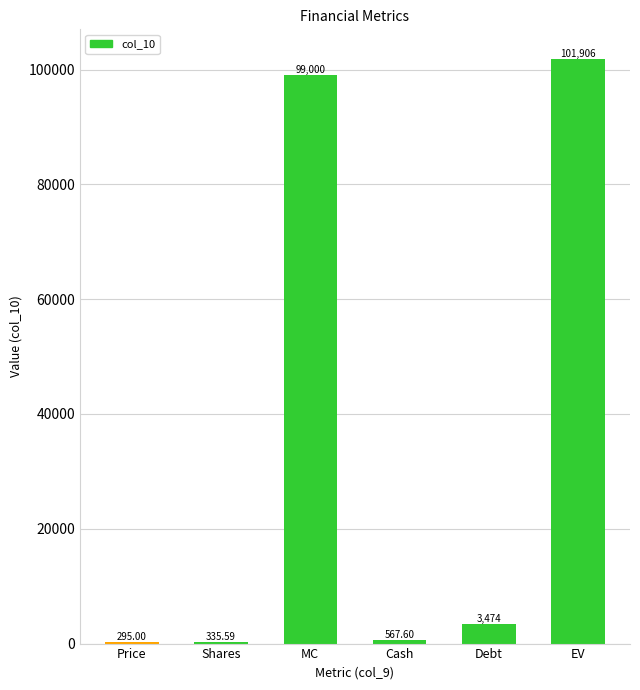

Between Cash and MC, which is larger?

MC